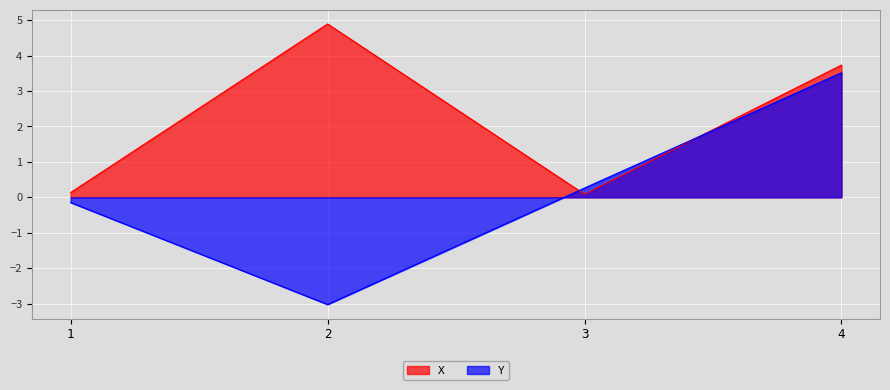

How many data points in Y are less than 0?

2